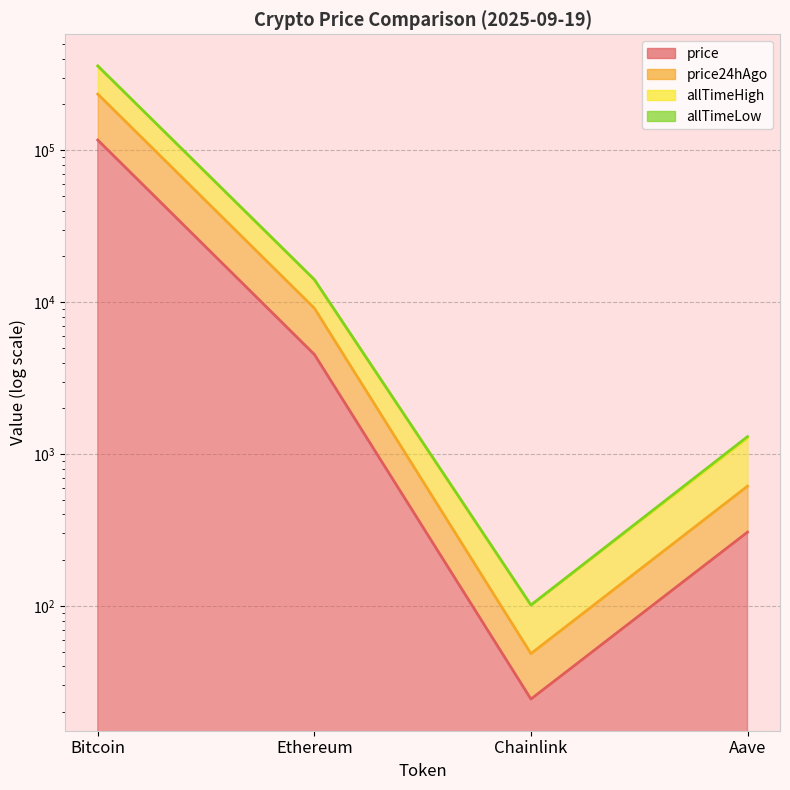

True or false: price24hAgo and allTimeHigh cross at least once.

False